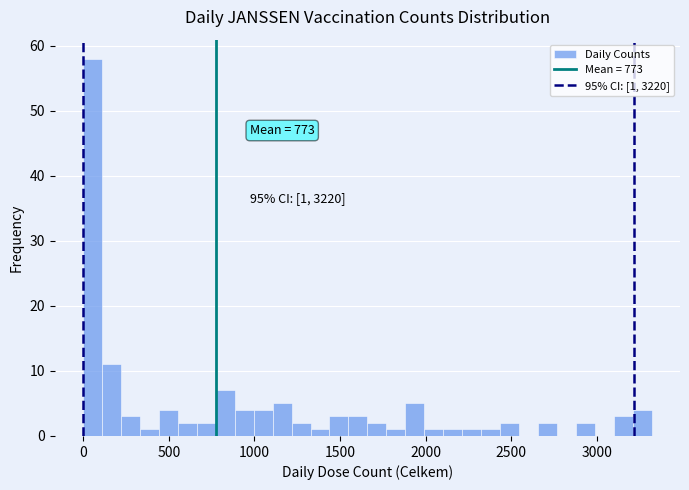

Around what value on the x-axis is the tallest bar? Give the approximate position of its centre, as read against the axis.

50